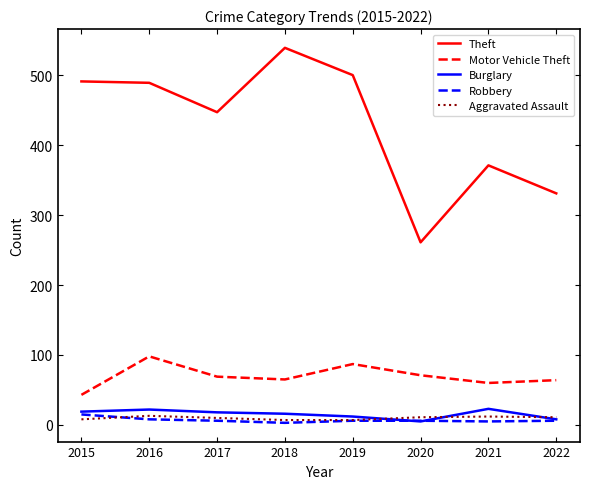

Is the value of Theft at 2015 greater than the value of Burglary at 2022?

Yes